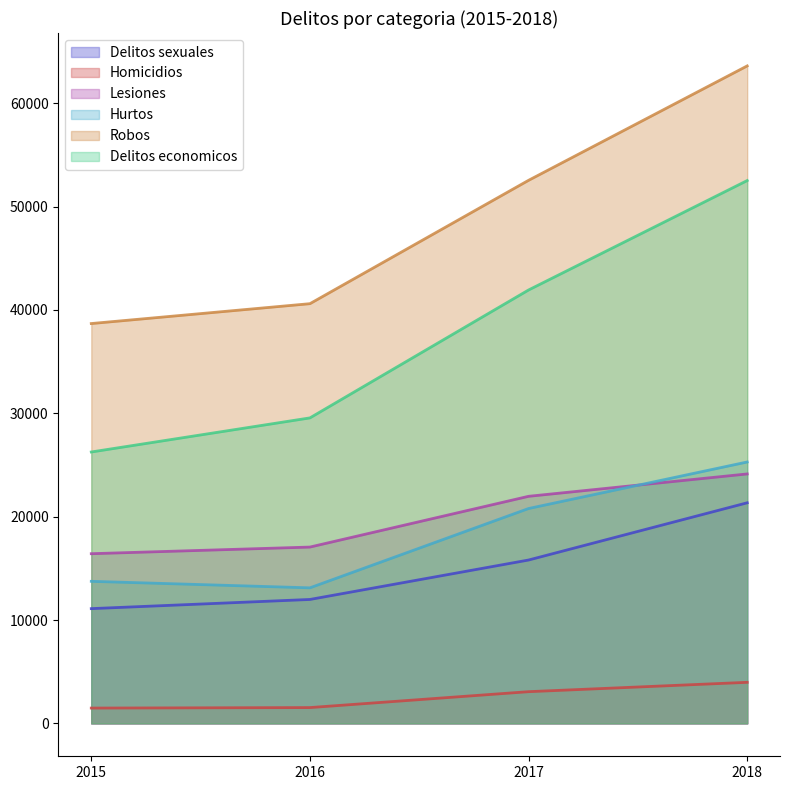

How many lines are shown in the chart?

6